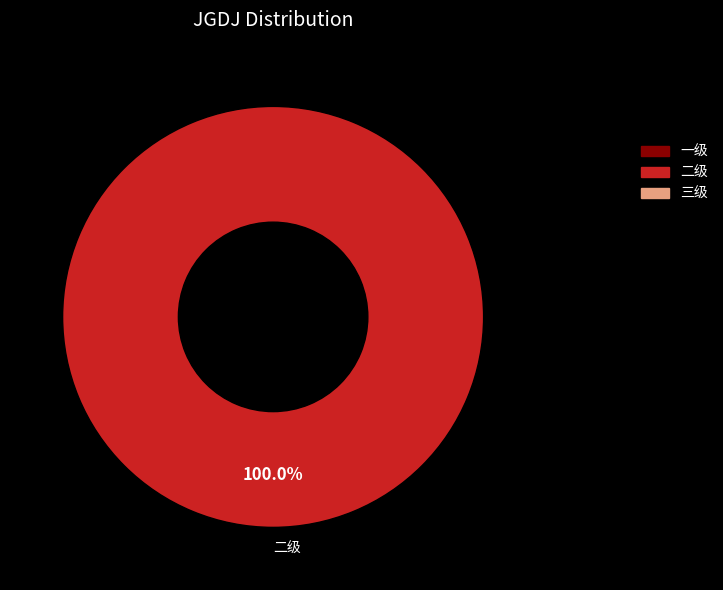

Is there a majority slice in this chart?

Yes